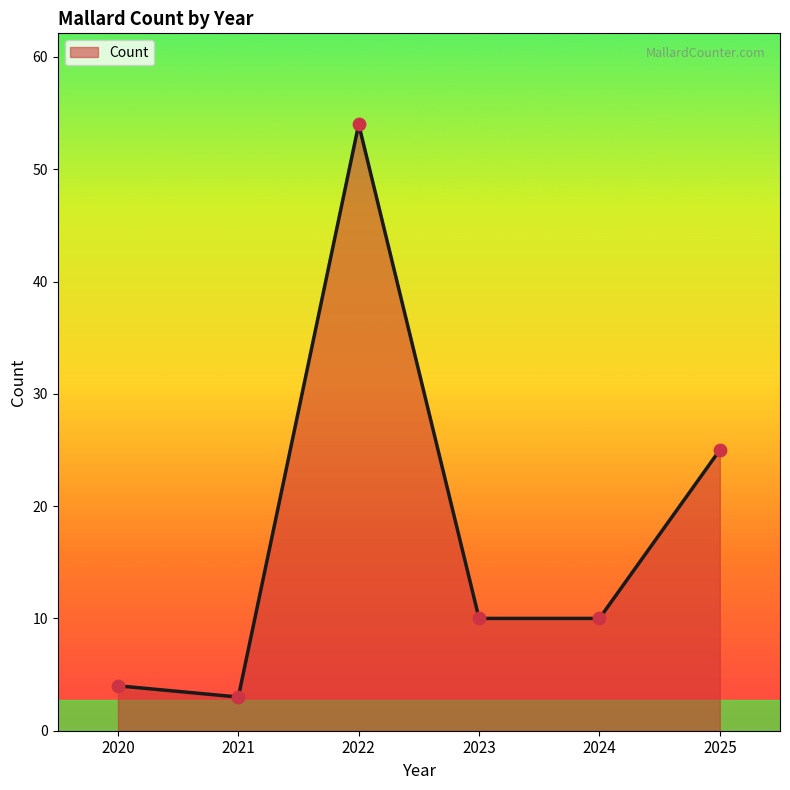

Which has a higher value, 2022 or 2021?

2022